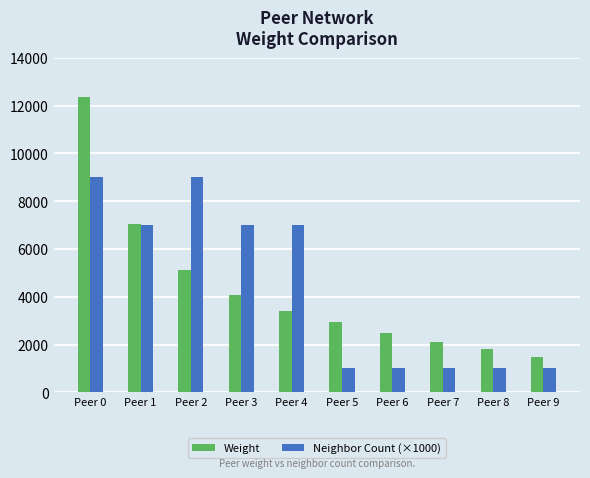

Reading right to left, extract all data points from this chart.

Weight: Peer 9=1500	Peer 8=1800	Peer 7=2100	Peer 6=2500	Peer 5=2932	Peer 4=3392	Peer 3=4055	Peer 2=5105	Peer 1=7061	Peer 0=12341
Neighbor Count (×1000): Peer 9=1000	Peer 8=1000	Peer 7=1000	Peer 6=1000	Peer 5=1000	Peer 4=7000	Peer 3=7000	Peer 2=9000	Peer 1=7000	Peer 0=9000